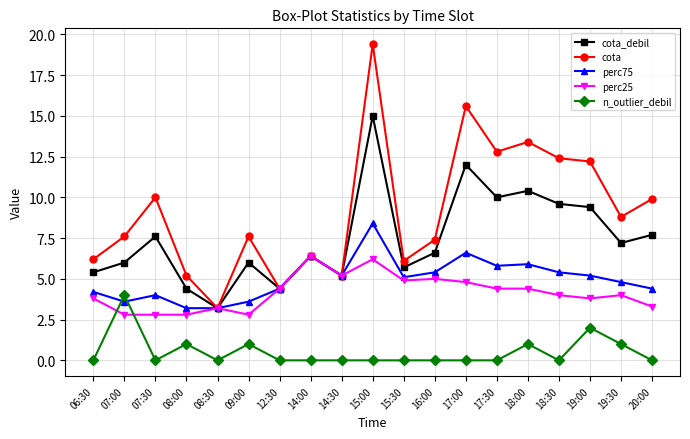

The value of perc25 at 18:00 is 1.0. True or false?

False